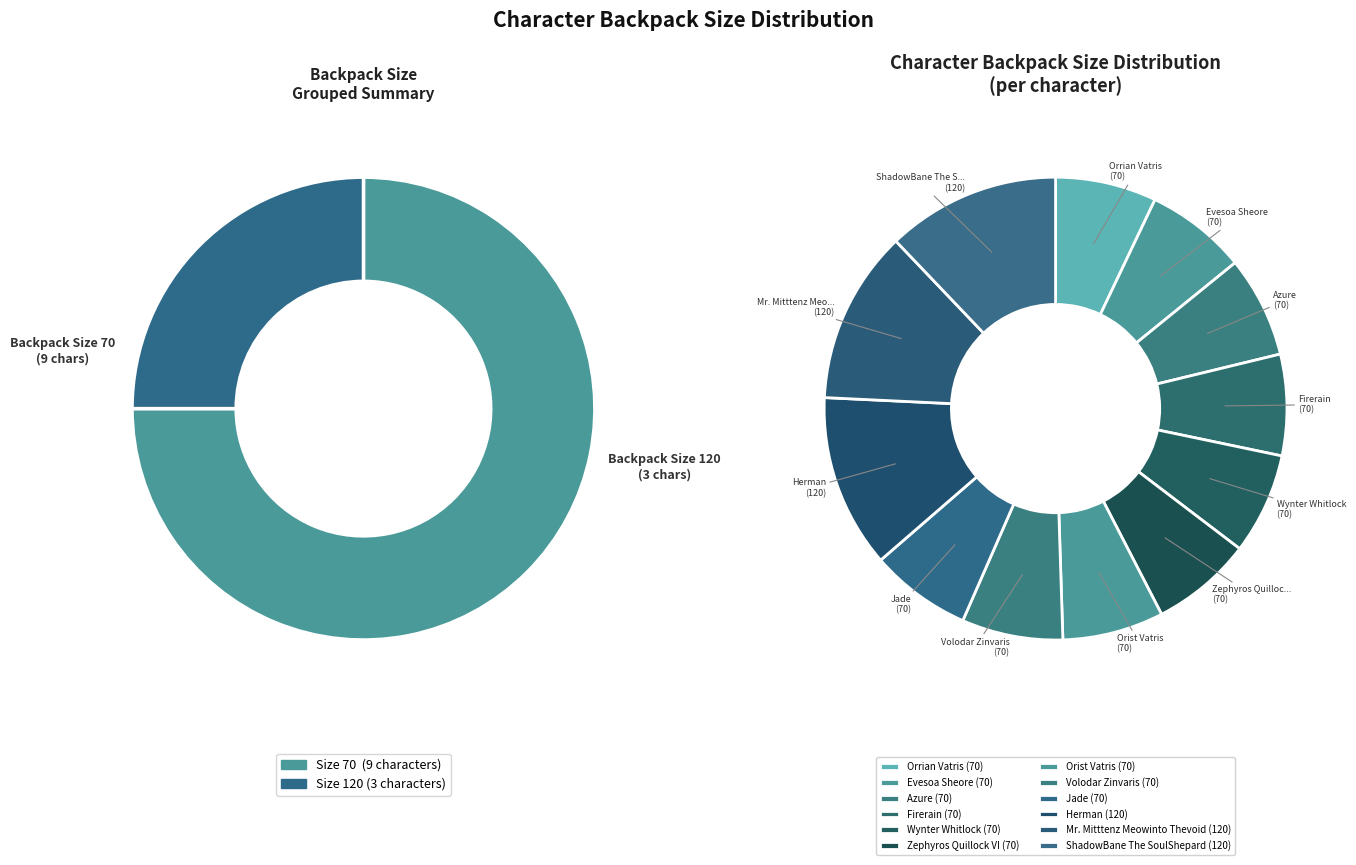

Which has a higher value, Herman or ShadowBane The SoulShepard?

Herman